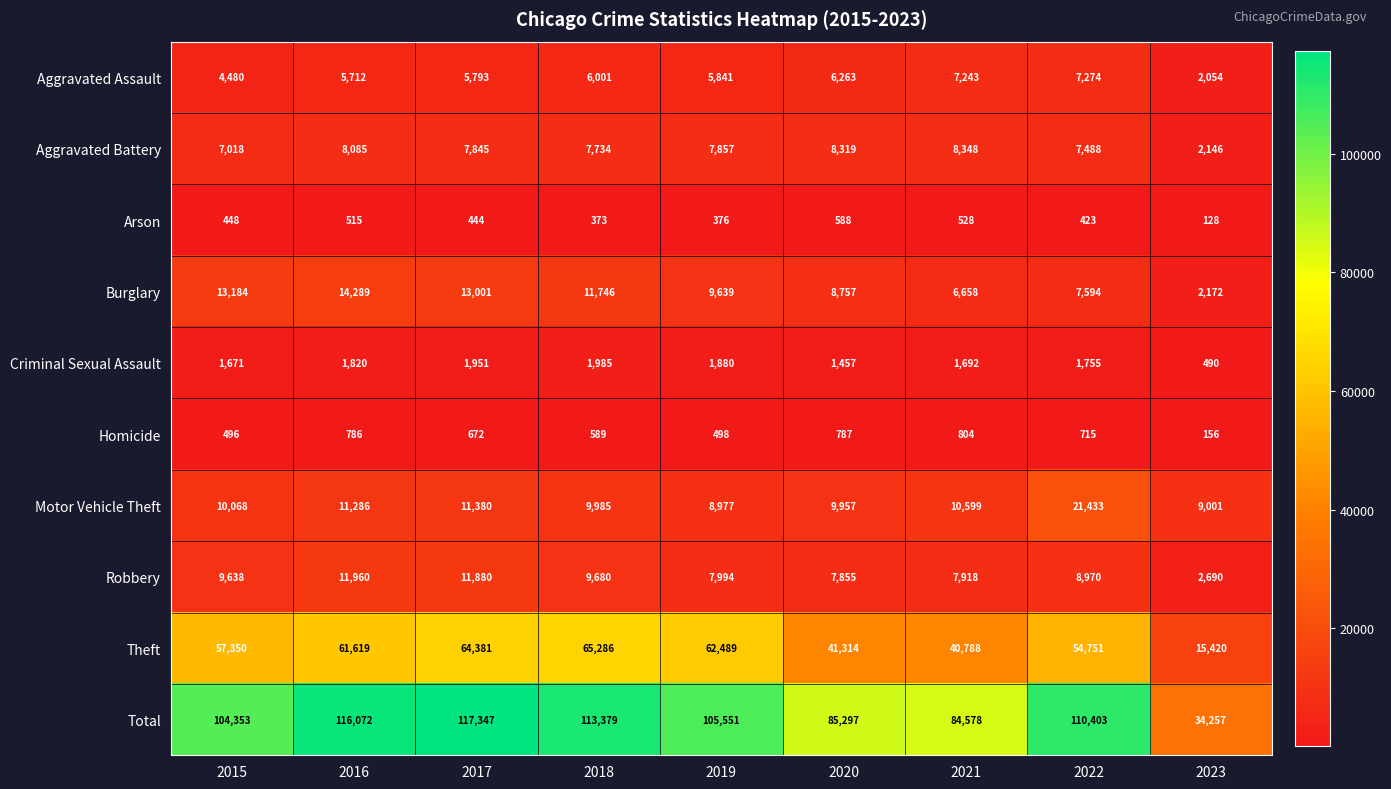

List the series in order of their peak value, lowest first.

Arson, Homicide, Criminal Sexual Assault, Aggravated Assault, Aggravated Battery, Robbery, Burglary, Motor Vehicle Theft, Theft, Total